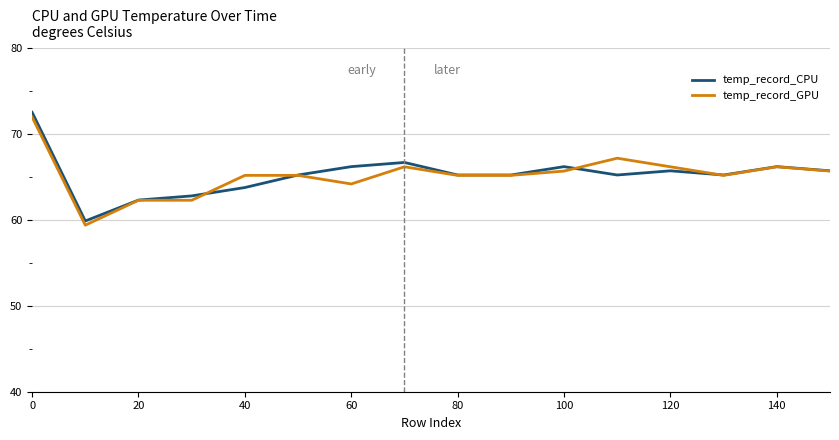

How many series are shown in this chart?

2